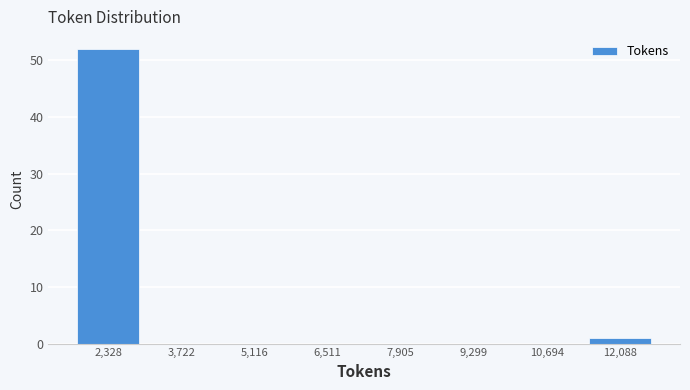

Reading left to right, what are all the values shown in this chart?

2,328=52	3,722=0	5,116=0	6,511=0	7,905=0	9,299=0	10,694=0	12,088=1